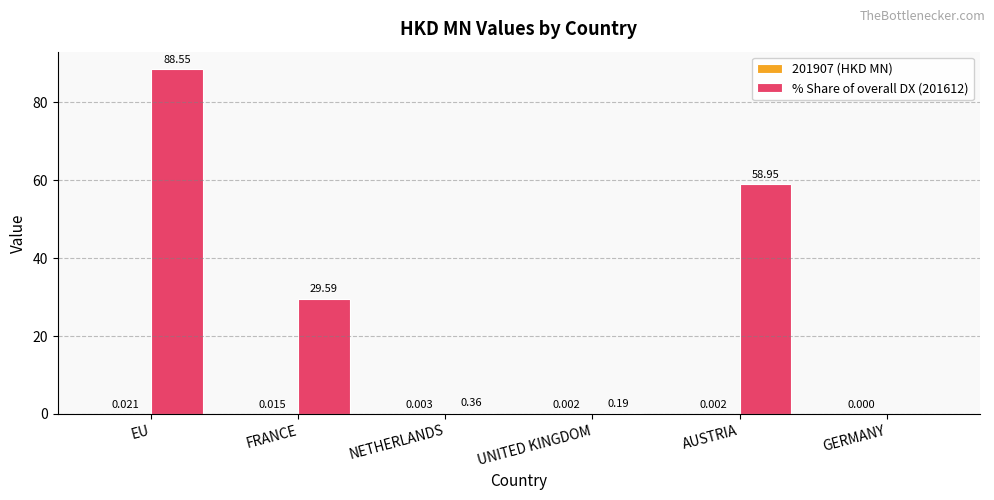

Count the number of categories in the chart.

6